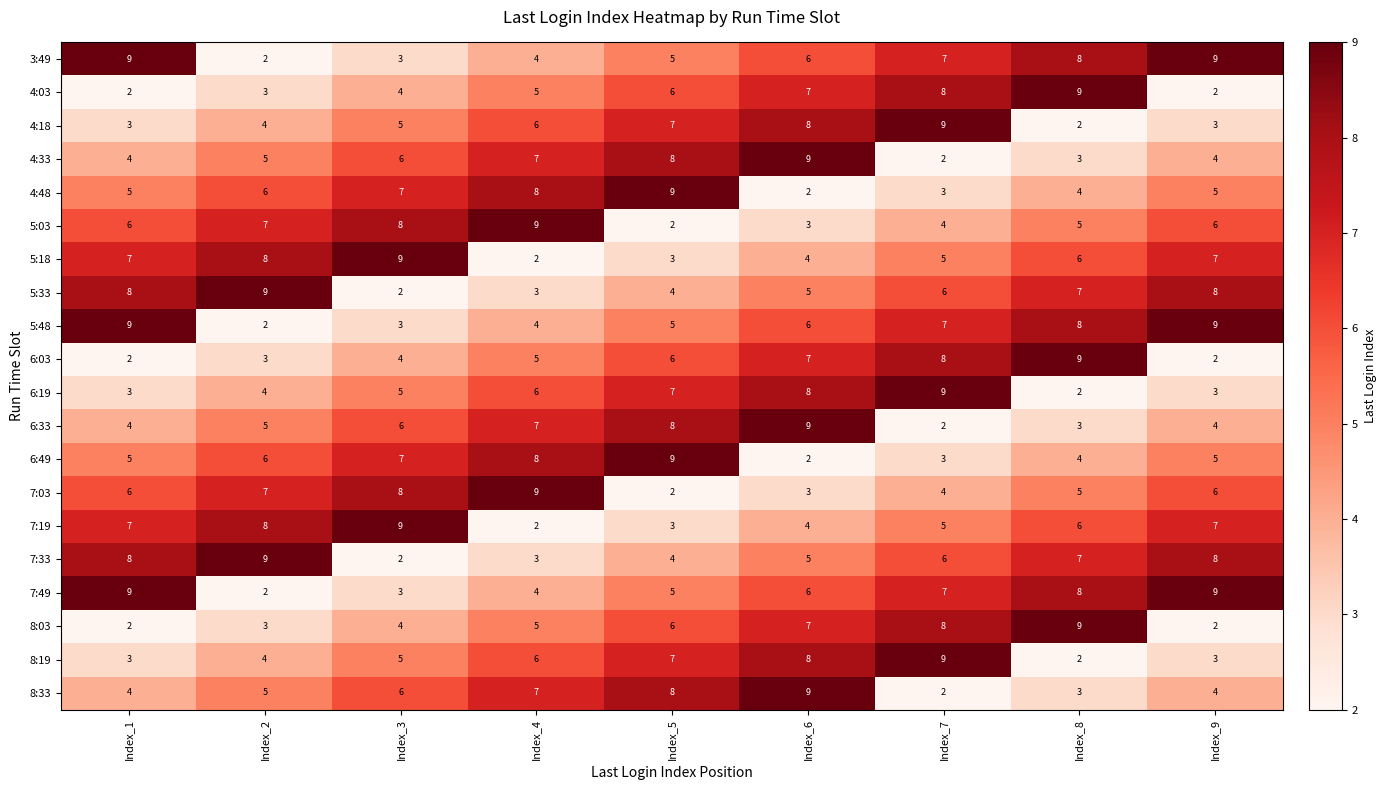

Where is 4:33 nearest to the value 5?

Index_2